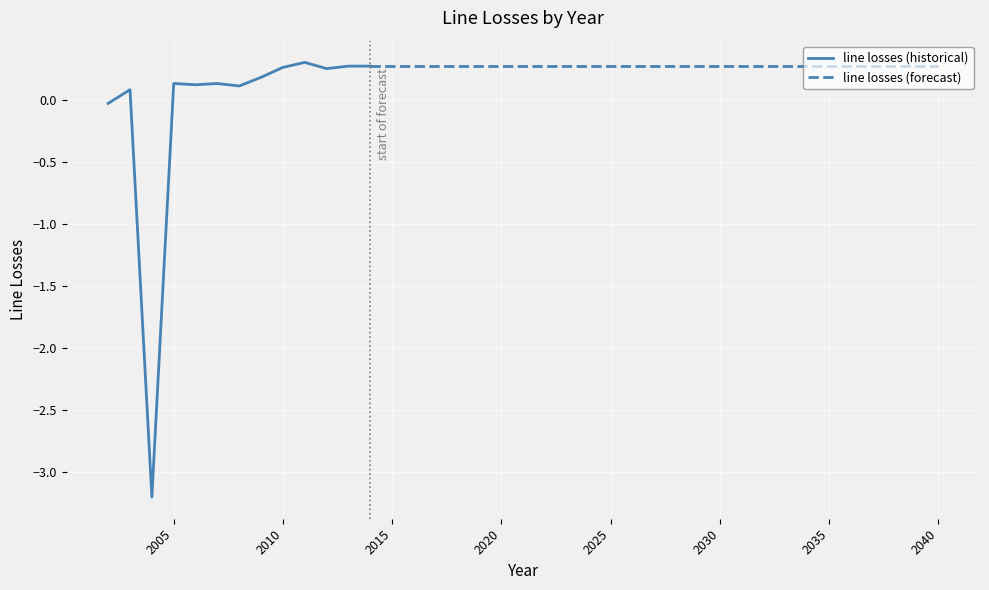

Is it true that the value at 2033 is 0.4?

False